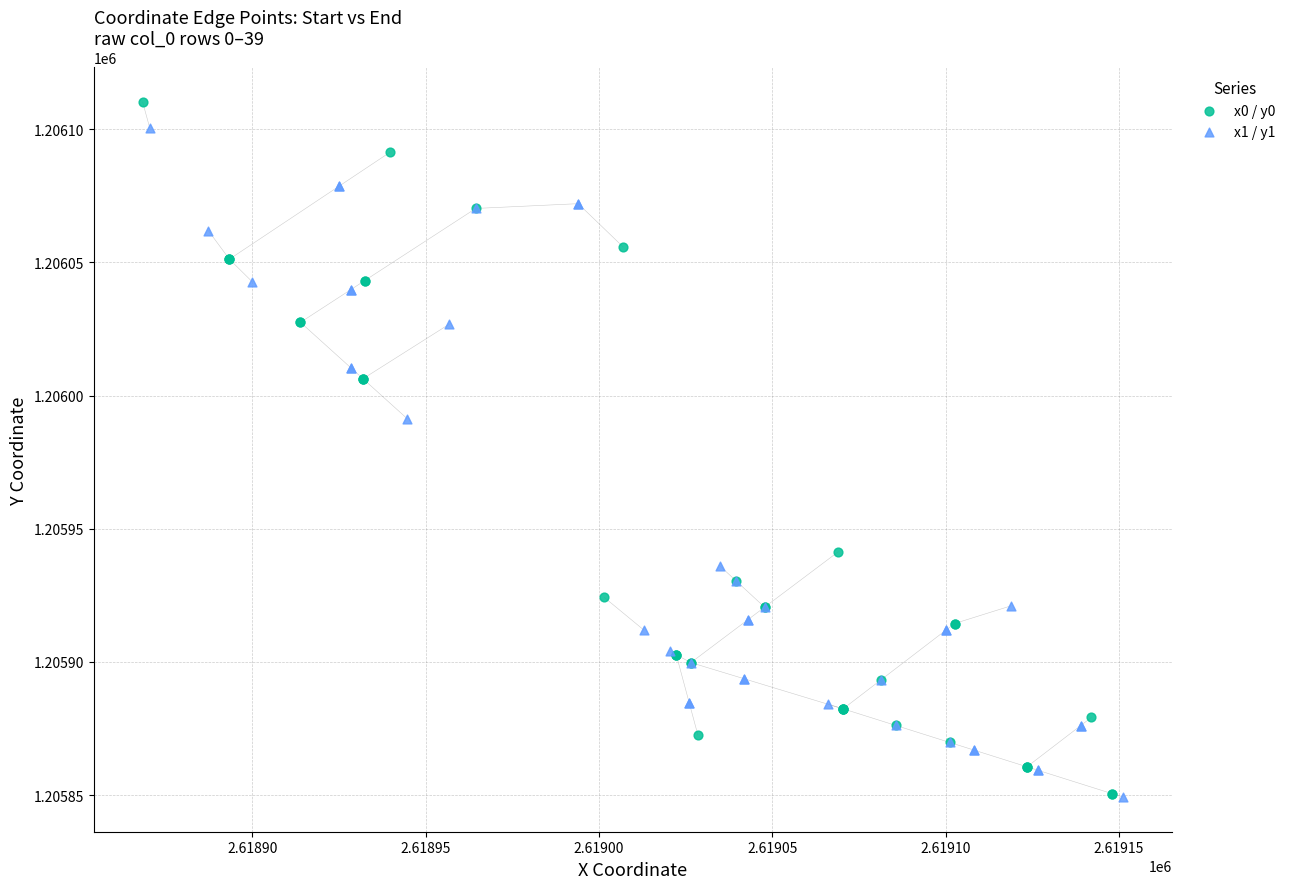

Which series reaches the maximum Y coordinate?

x0 / y0